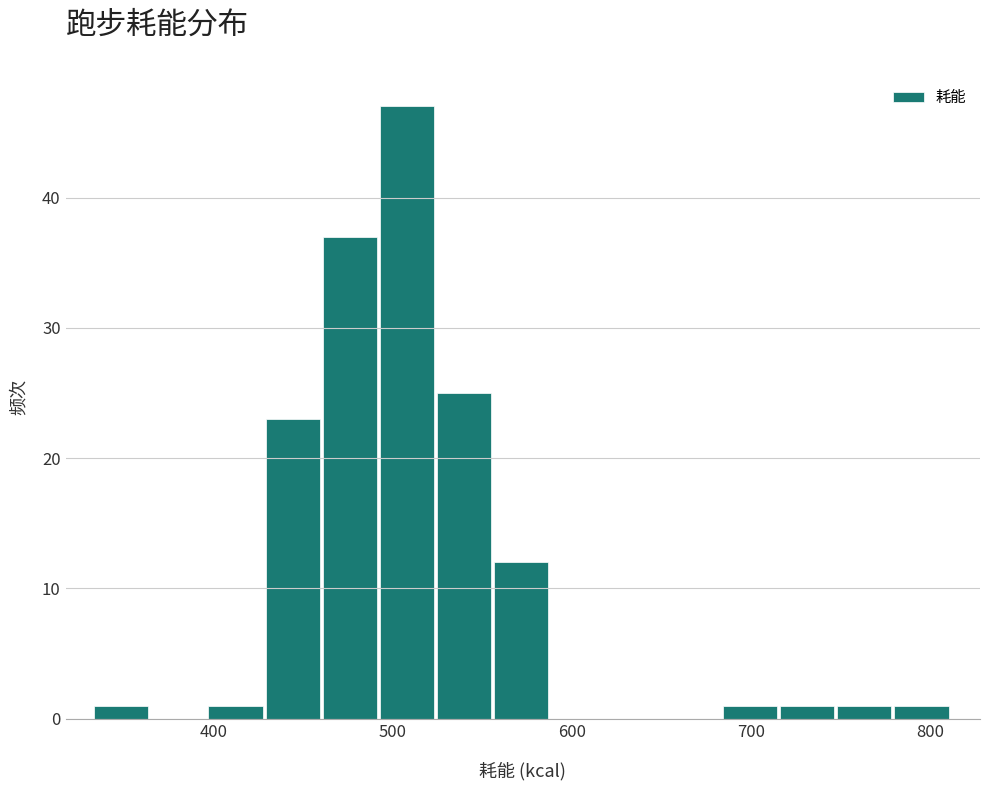

Around what value on the x-axis is the tallest bar? Give the approximate position of its centre, as read against the axis.

510